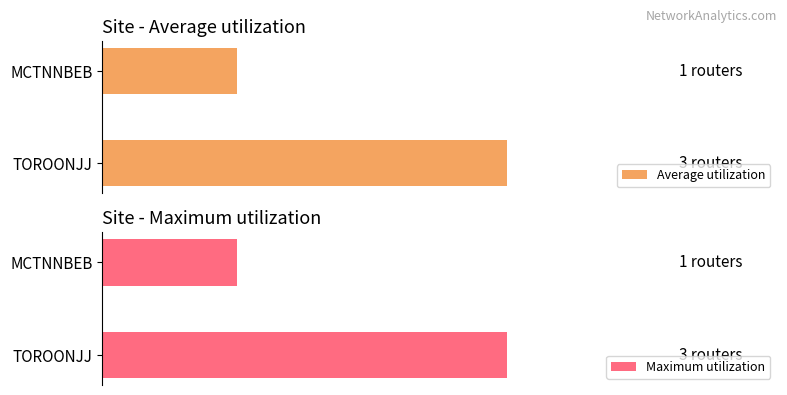

Which series has the widest spread of values?

Average utilization